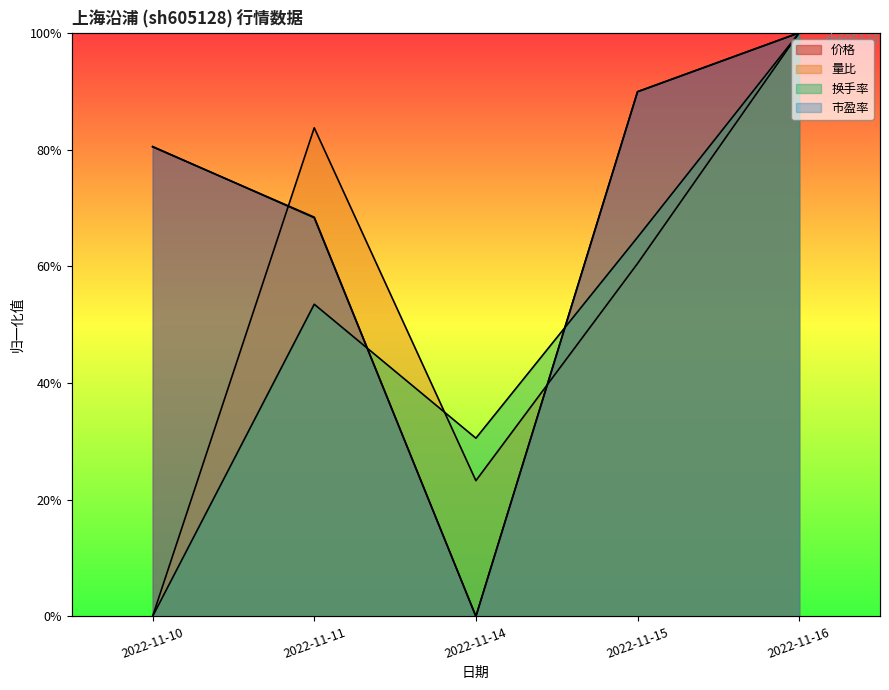

Rank the series at 2022-11-11 from highest to lowest value.

量比, 价格, 市盈率, 换手率